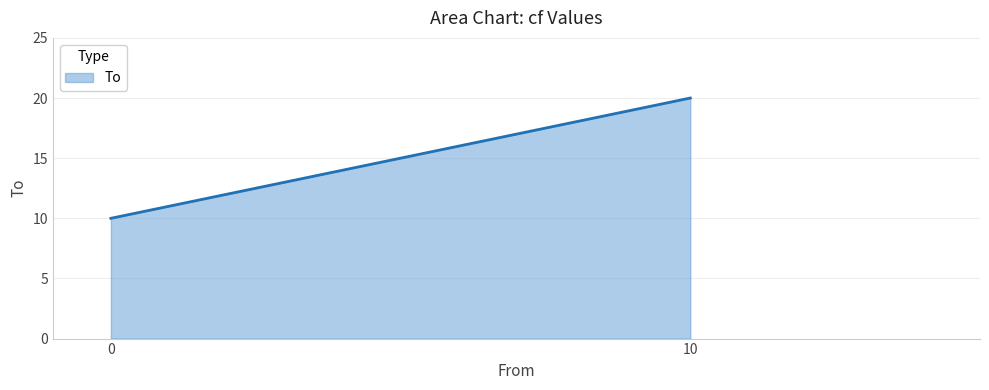

What is the average value?

15